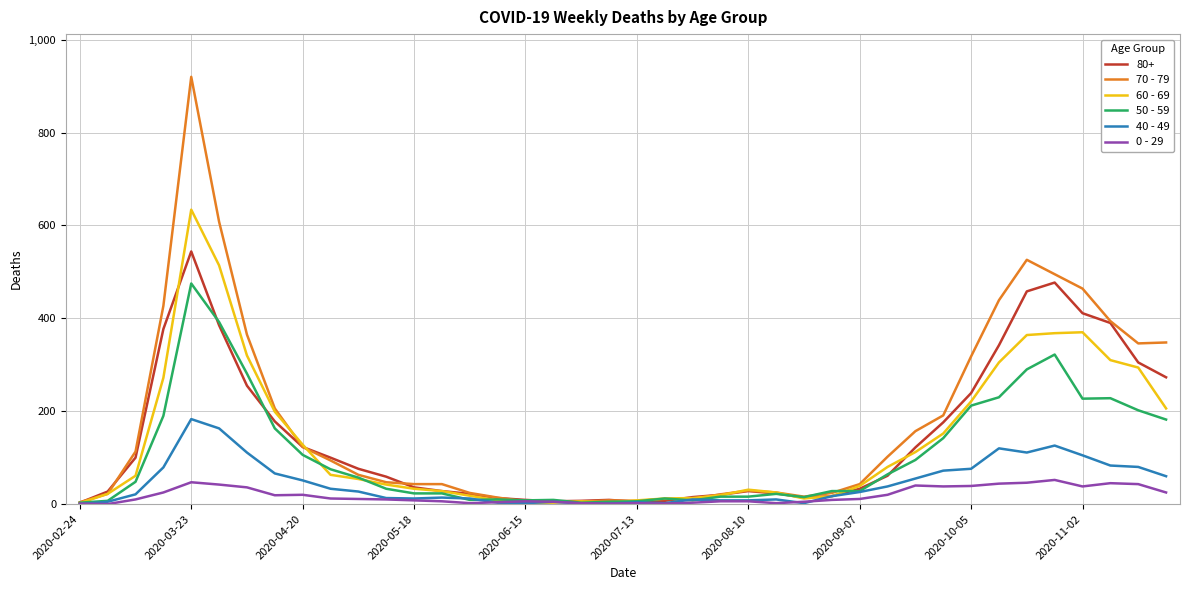

List the series in order of their peak value, lowest first.

0 - 29, 40 - 49, 50 - 59, 80+, 60 - 69, 70 - 79